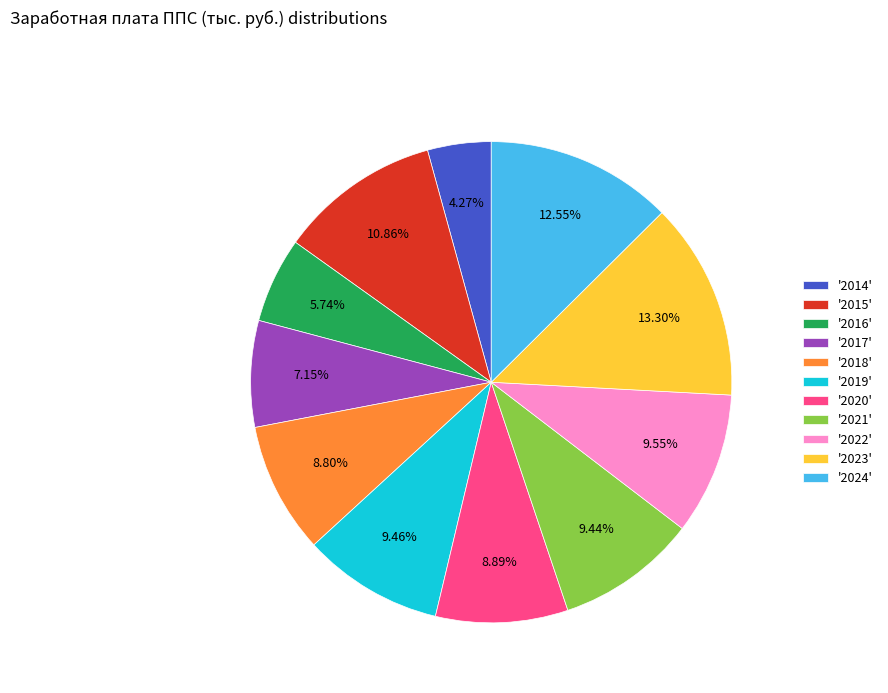

Is there a majority slice in this chart?

No